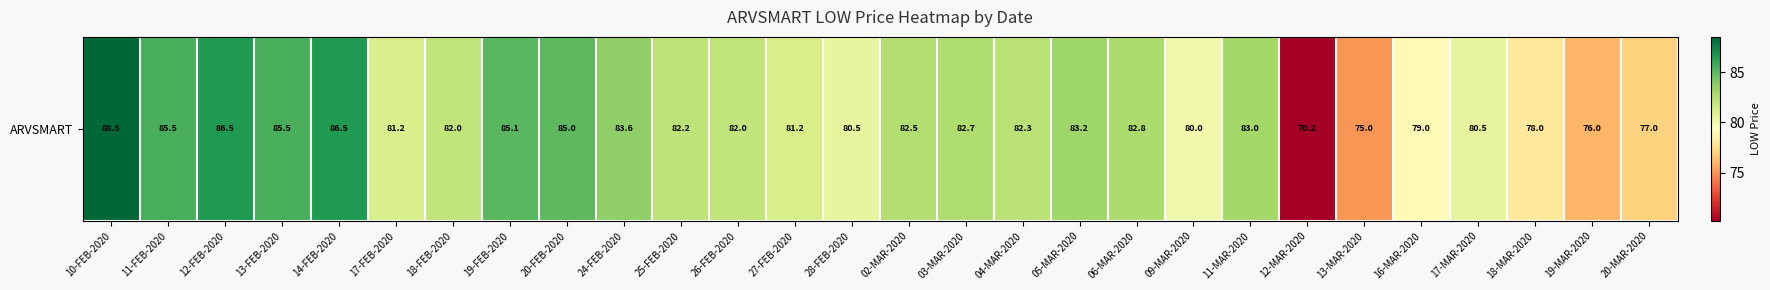

True or false: the data shows 101.8 at 20-MAR-2020.

False